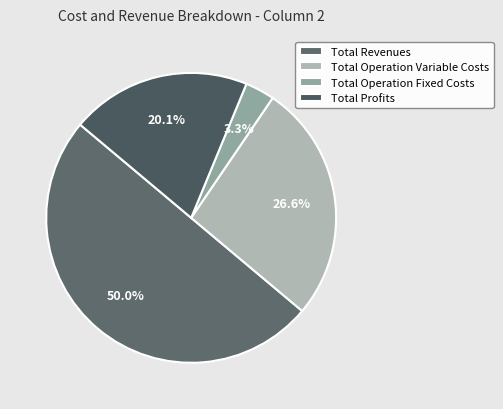

To the nearest percent, what is the difference between the Total Profits and Total Operation Variable Costs slice percentages?

6%